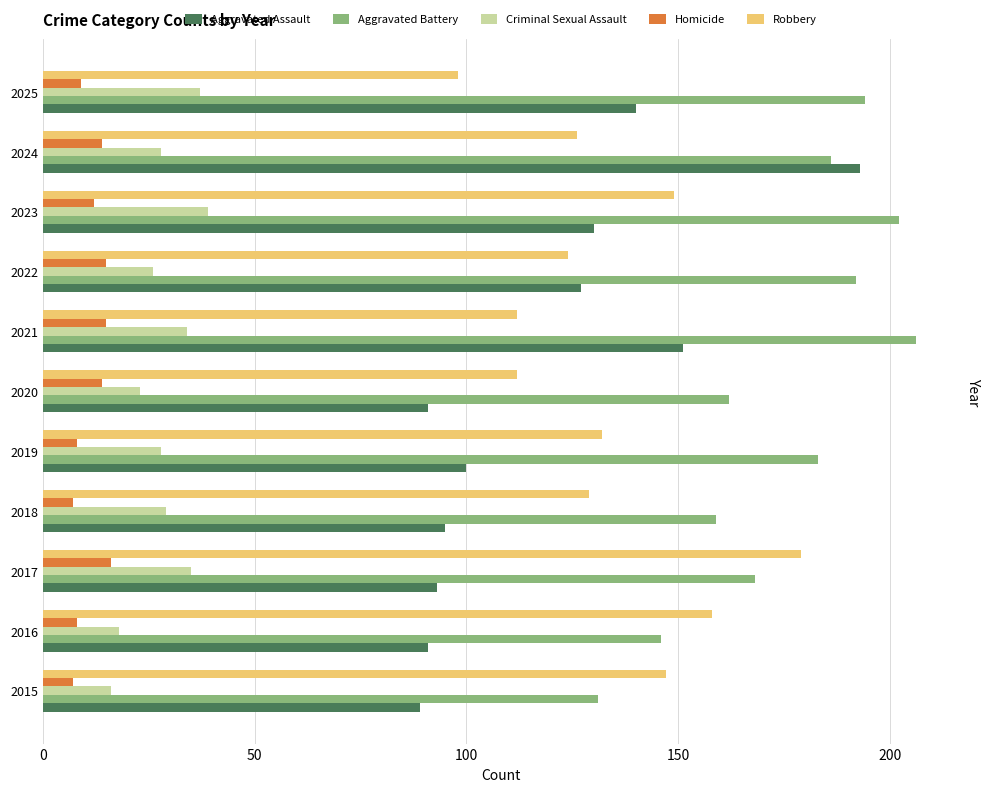

What is the spread (max minus min) of values at 2016?

150